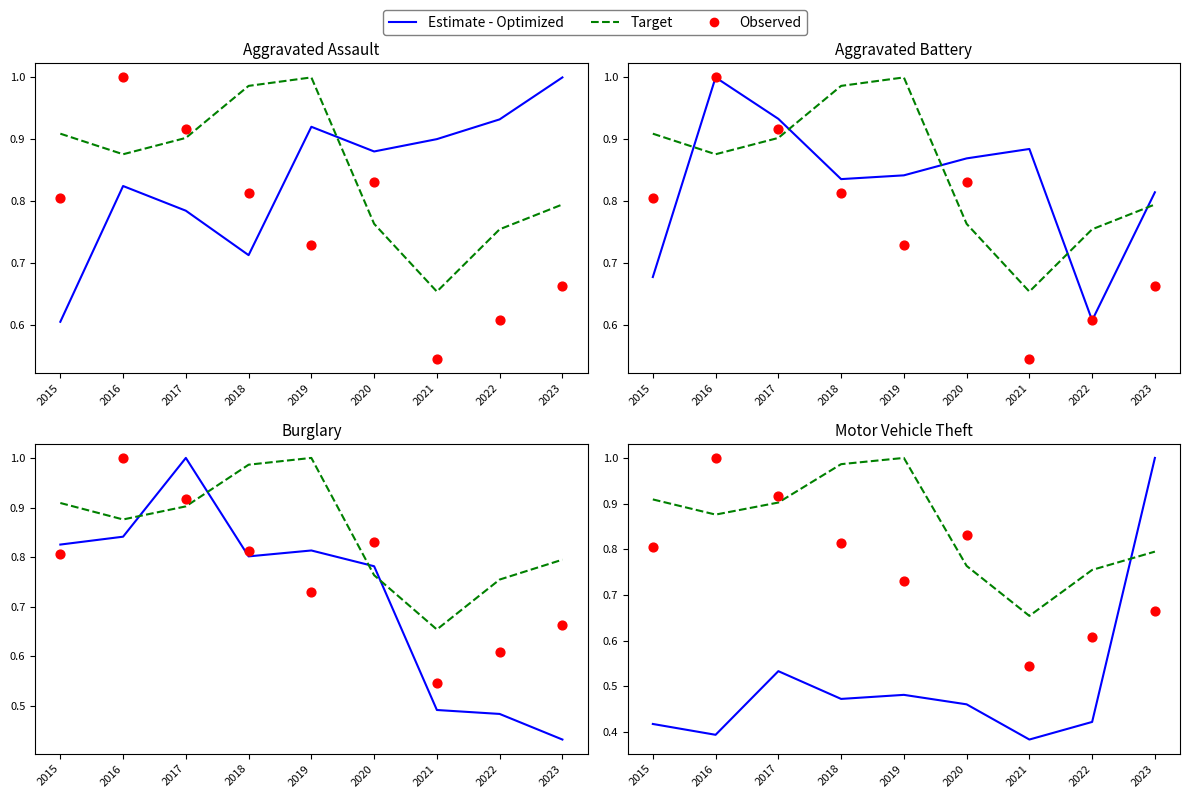

Which series has the widest spread of Y values?

Estimate - Optimized